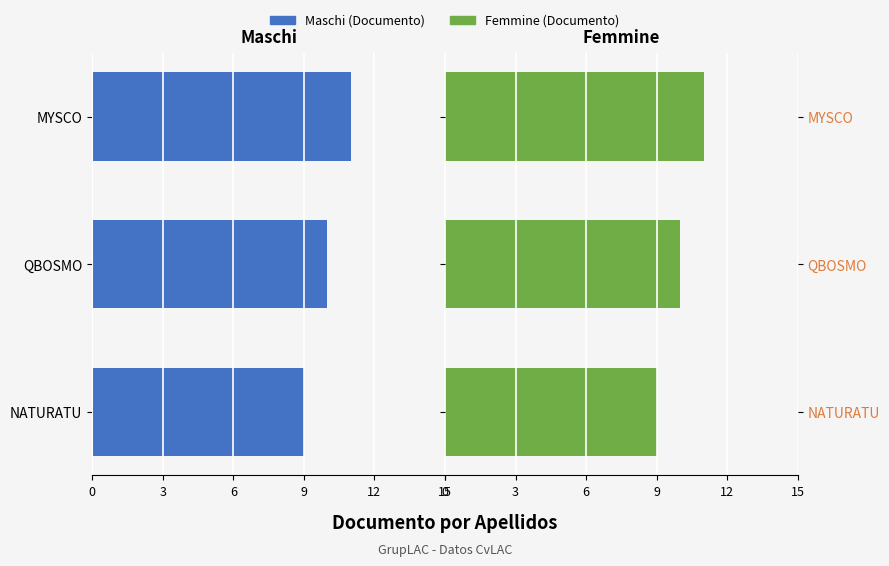

What is the value of the Femmine (Documento) bar at the 3rd from the left?

11